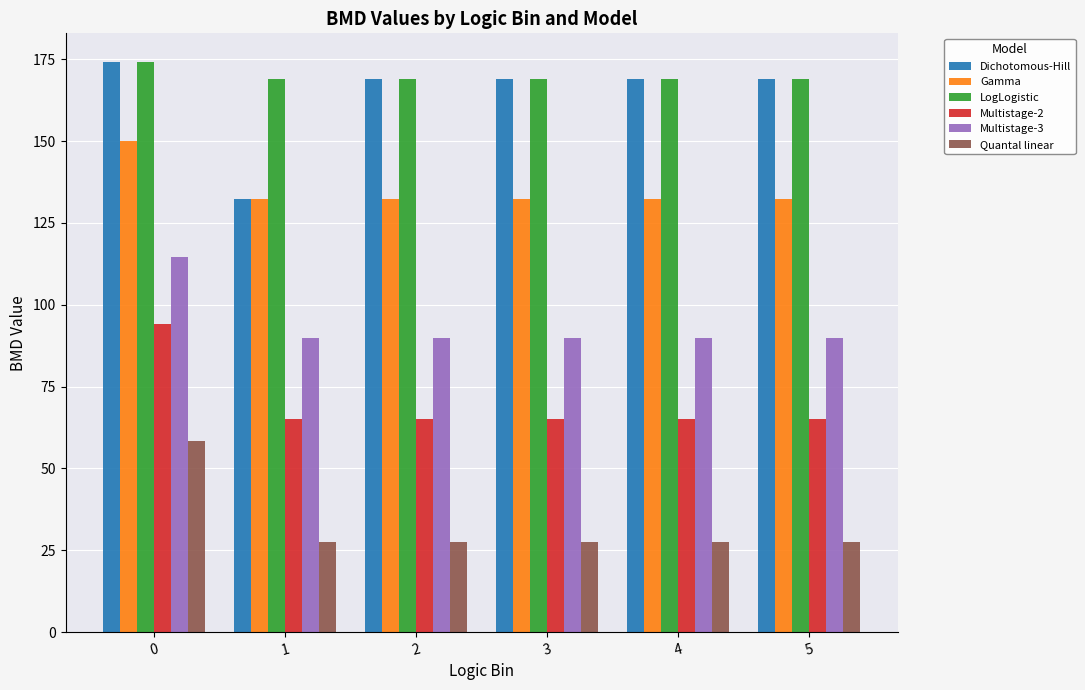

What is the difference between the maximum and second lowest values in the Dichotomous-Hill series?

5.2